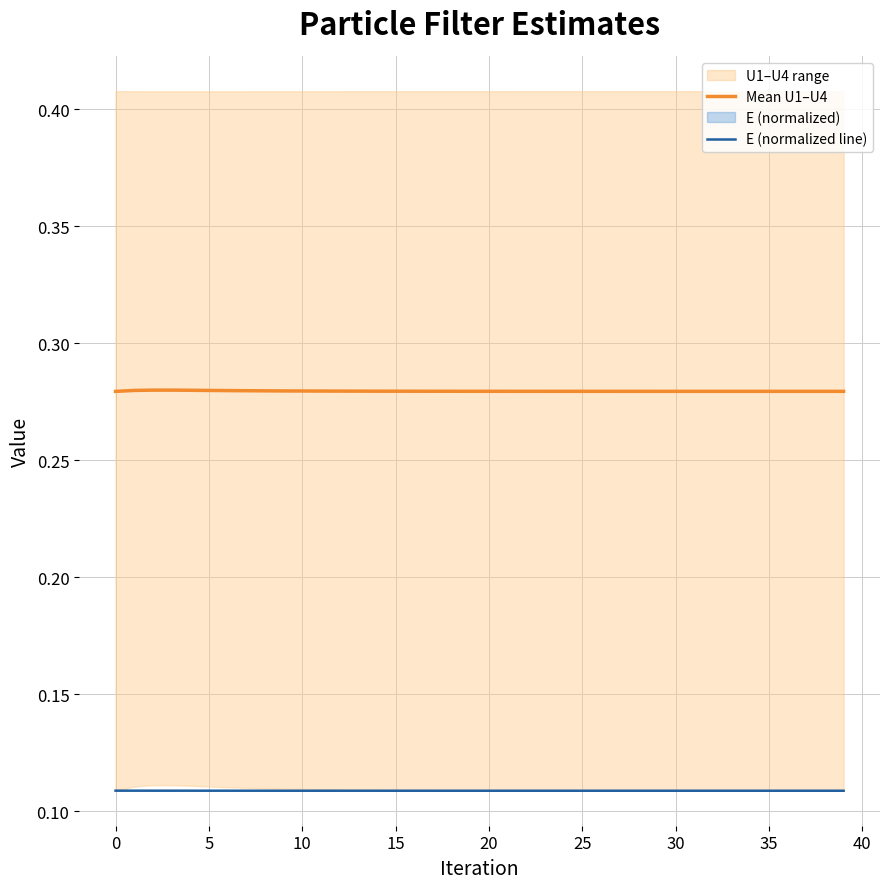

True or false: Mean U1–U4 and E (normalized line) intersect in this chart.

False